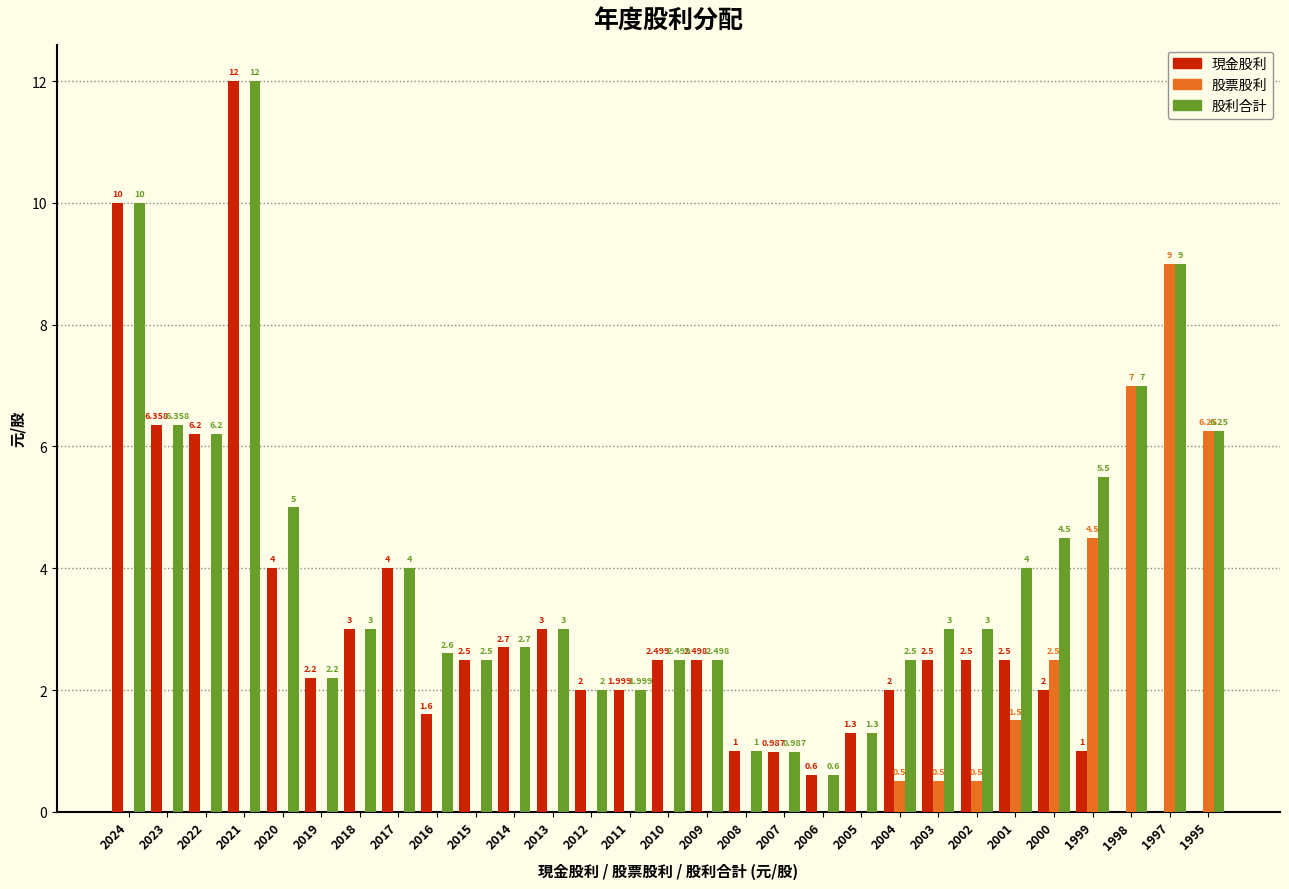

Which series has the largest total across all categories?

股利合計